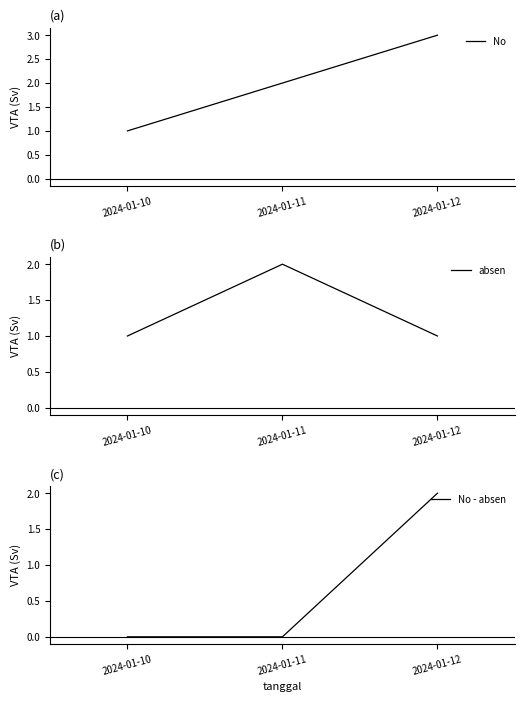

Reading left to right, extract all data points from this chart.

No: 1	2	3
absen: 1	2	1
No - absen: 0	0	2